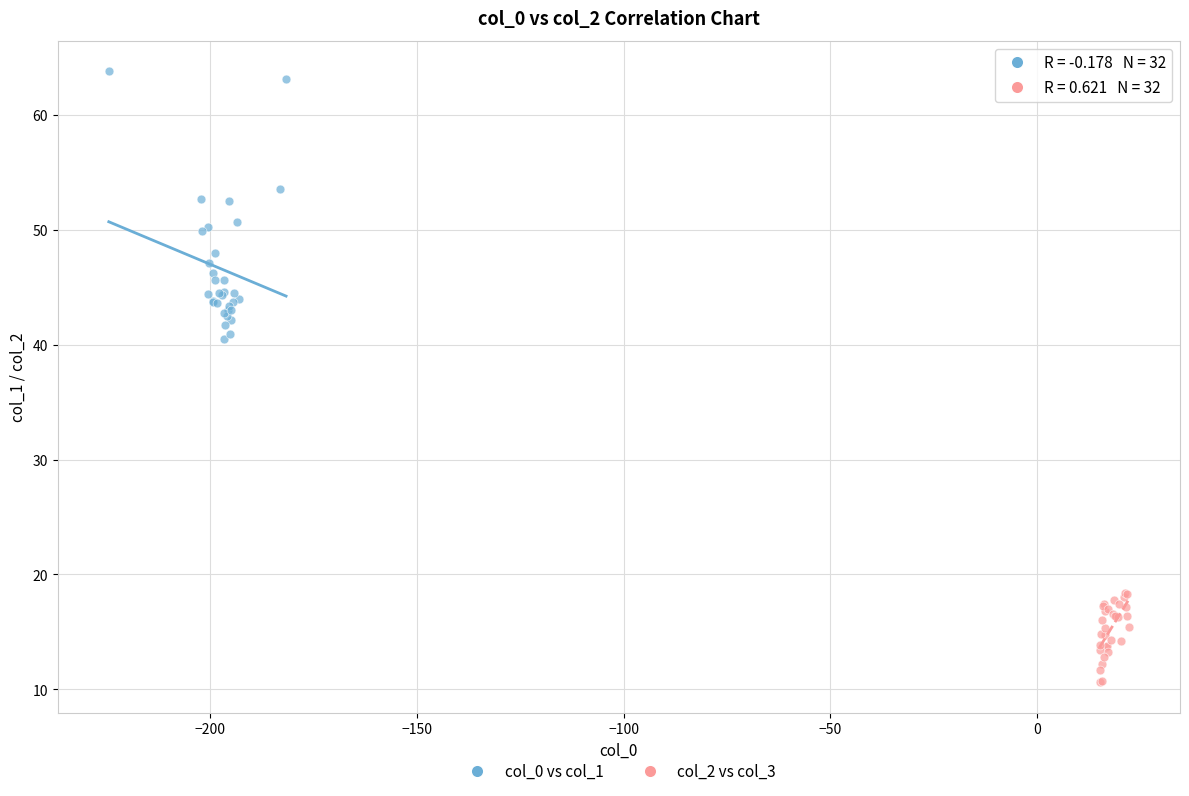

Which series contains the lowest Y value?

col_2 vs col_3